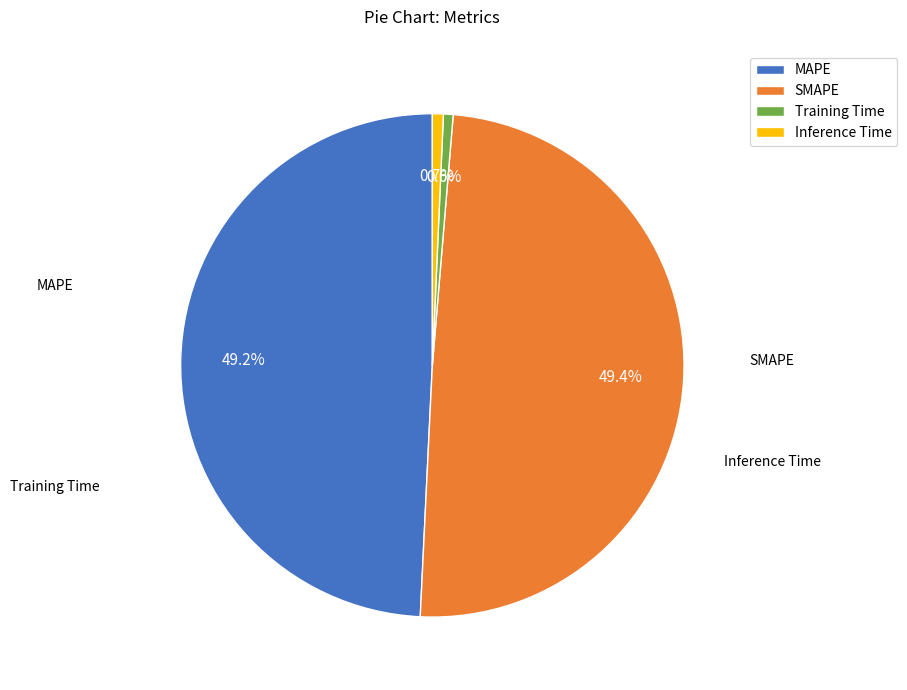

Count the number of slices in the pie.

4